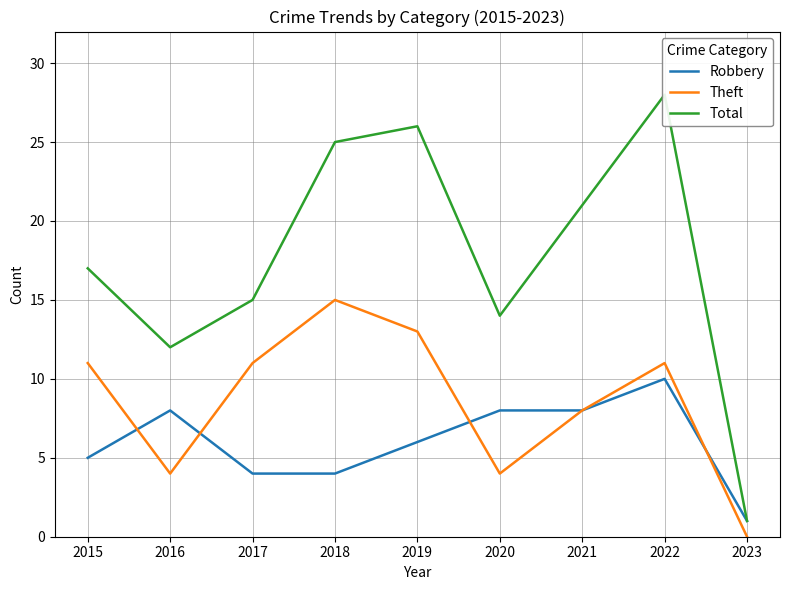

At how many categories does at least one series exceed 27?

1